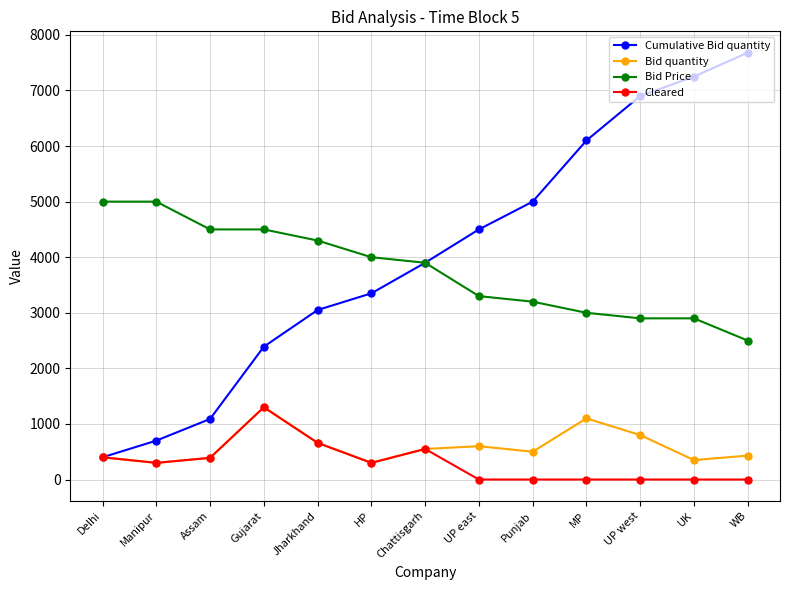

What is the spread (max minus min) of values at Manipur?

4700